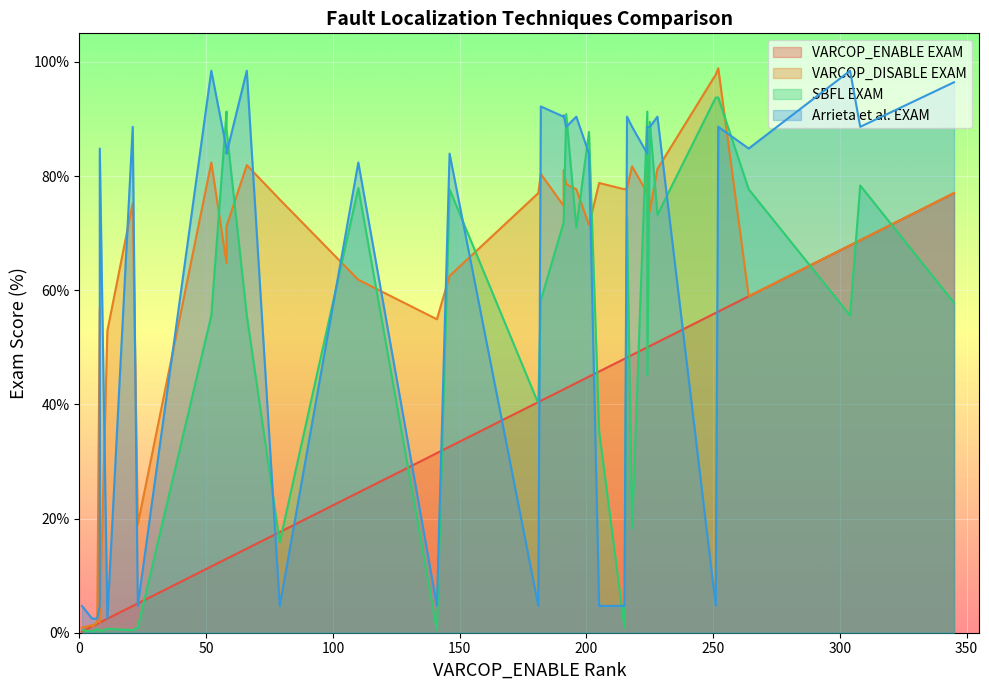

Where is the first local maximum for VARCOP_ENABLE:EXAM?

3